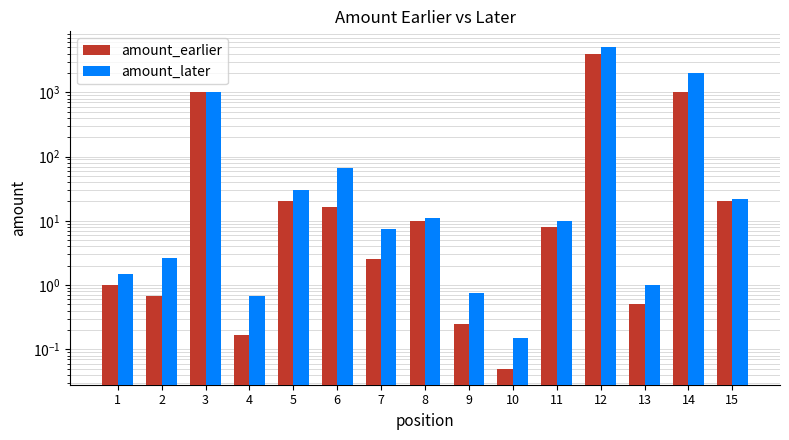

Which category has the lowest value across all series?

10